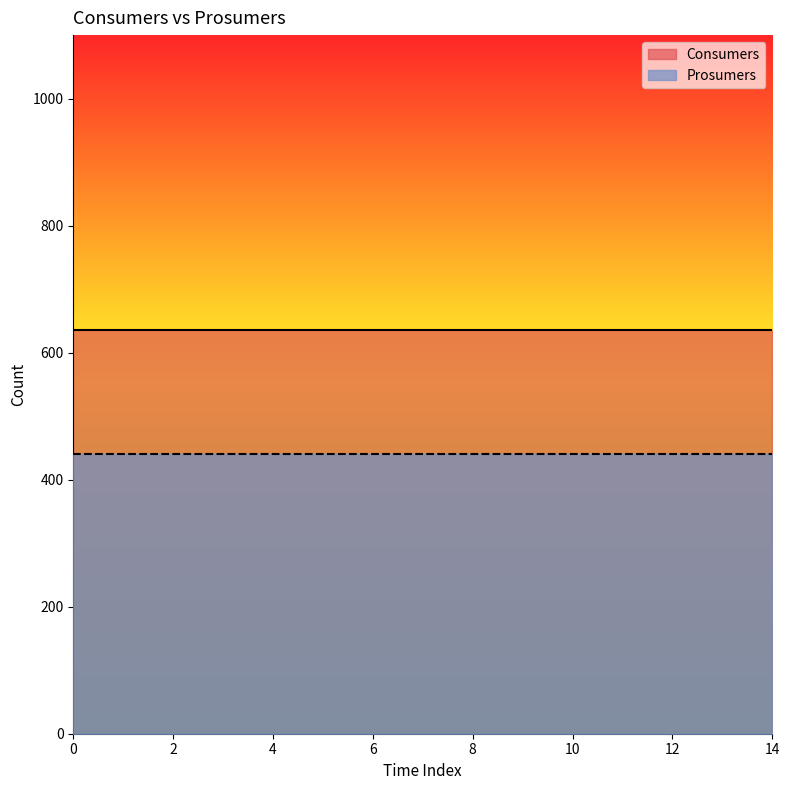

Is the value of Consumers at 8 greater than the value of Prosumers at 7?

Yes